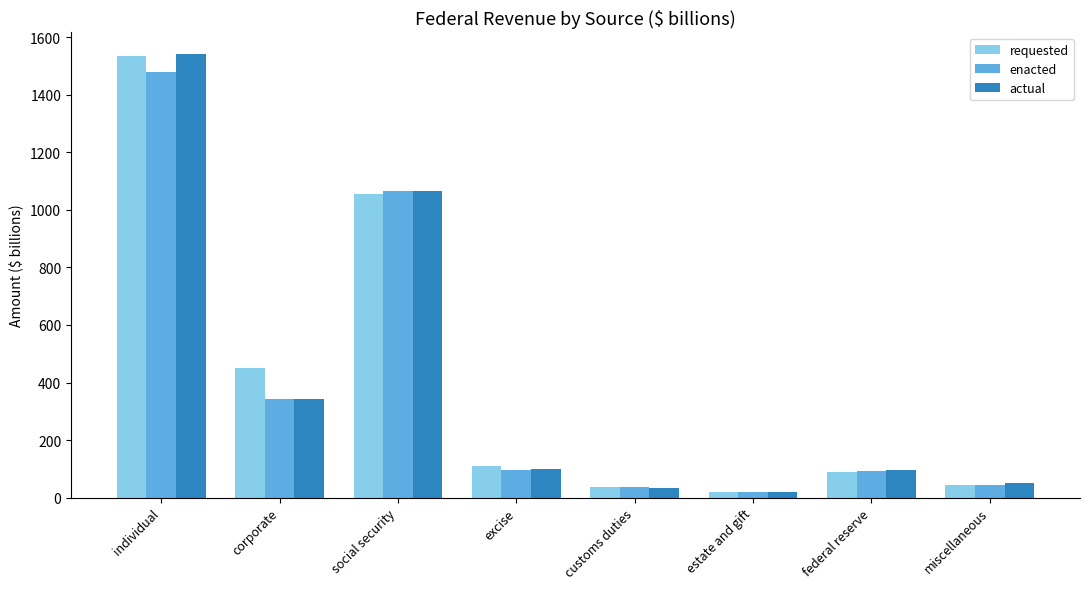

What is the lowest value of the requested series?

18